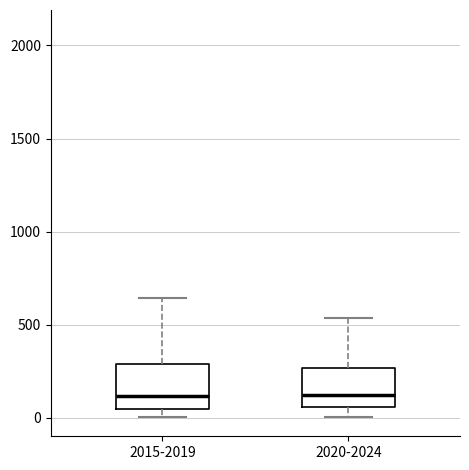

Reading left to right, transcribe this box plot: for each box, give where its median line is, the range the box spans, and where its two whiskers end, as read against the y-axis. The values are not printed on the chart, so give them approximately, as read against the axis.

2015-2019: median 100, box 50 to 300, whiskers 0 to 650
2020-2024: median 100, box 50 to 250, whiskers 0 to 550